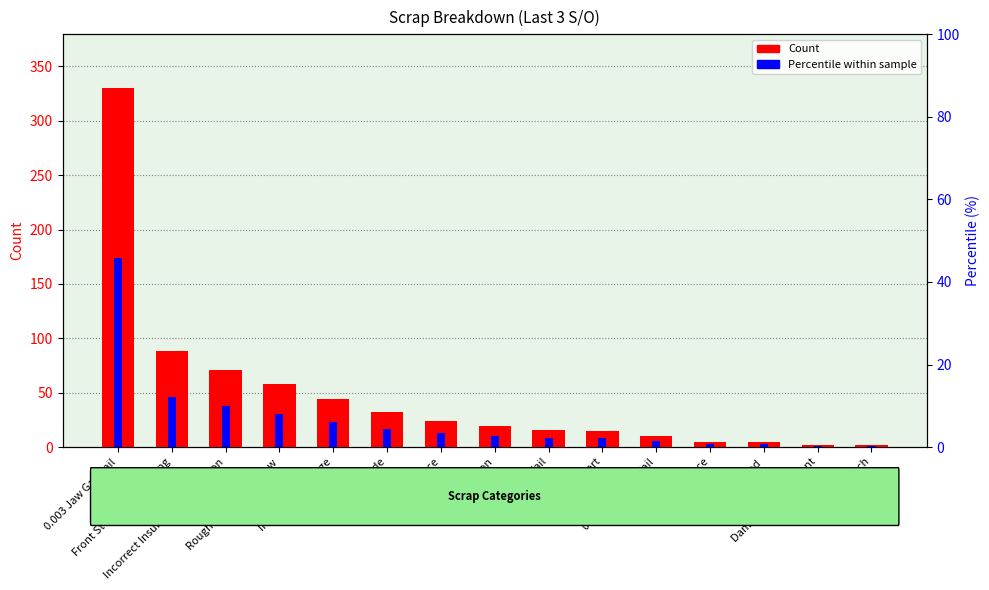

What is the label of the 5th bar from the left?

Insulation Damage